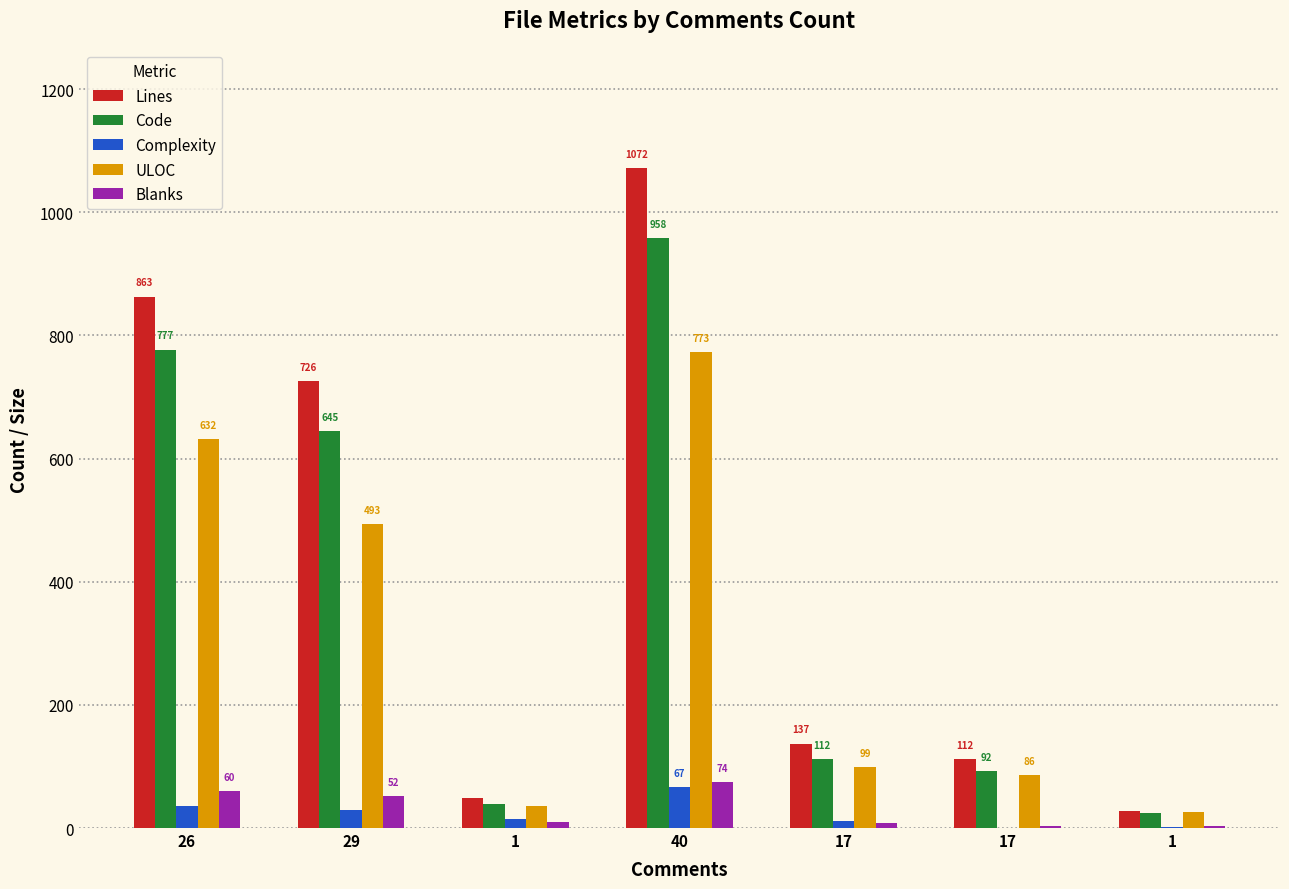

Are the bars horizontal?

No